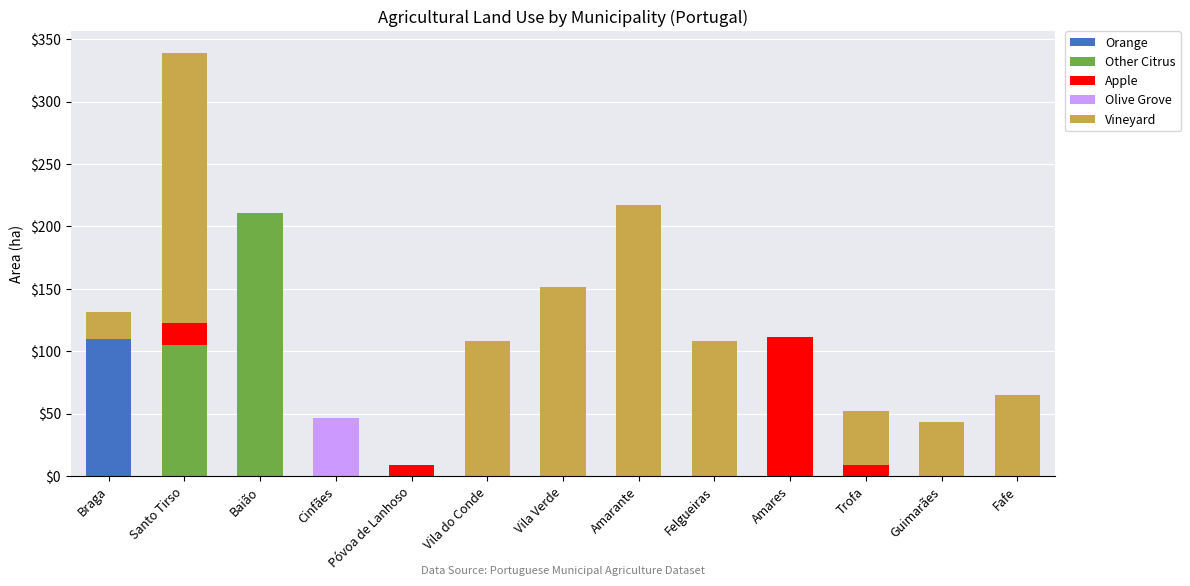

Are the bars horizontal?

No